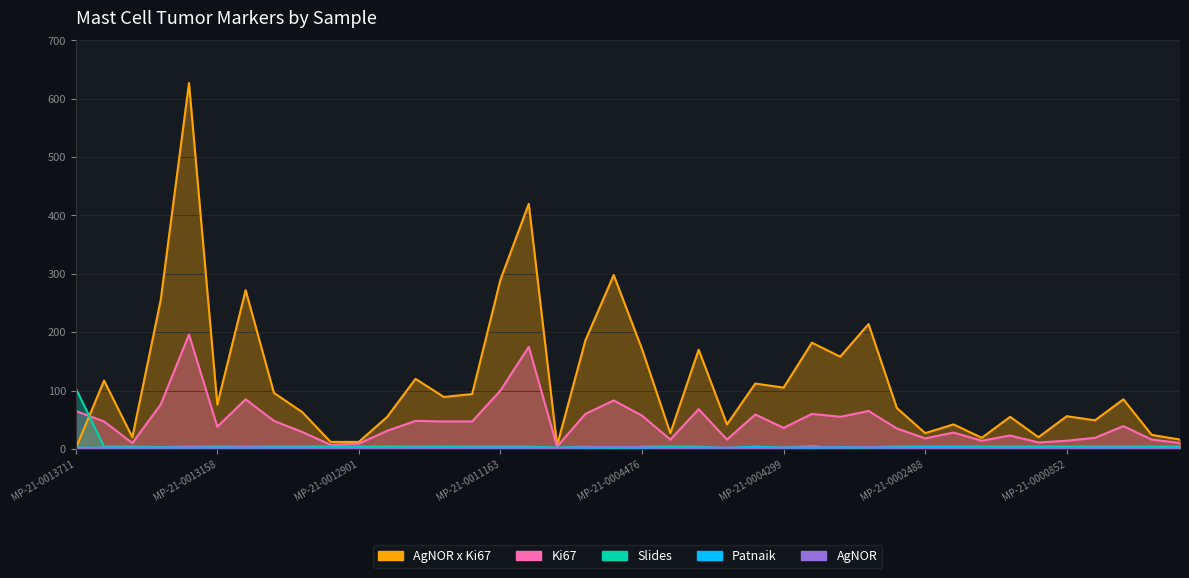

Which series ends up on top after the final intersection of Slides and Patnaik?

Patnaik